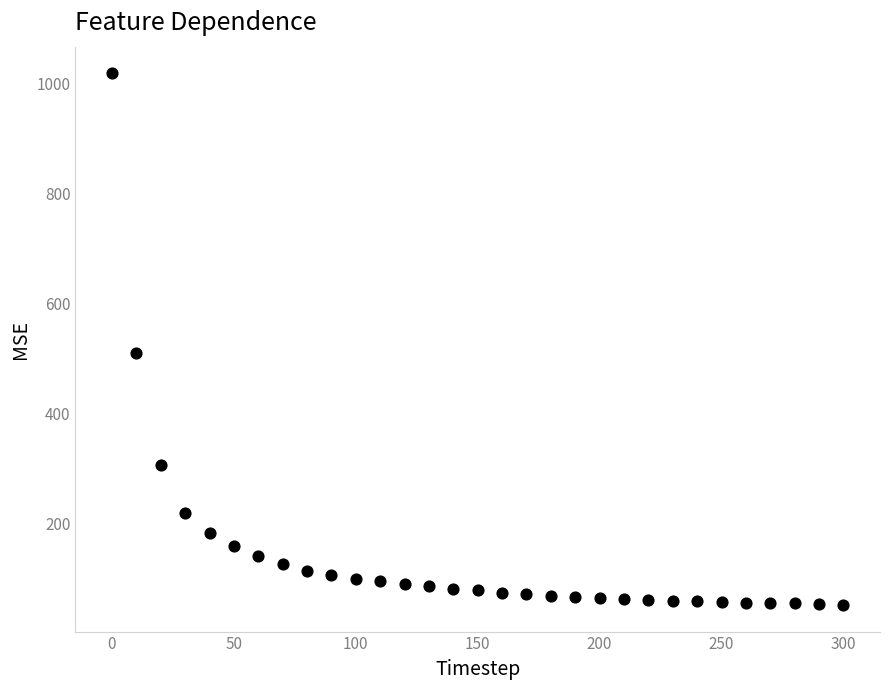

What is the range of Y values (max minus min)?

966.7